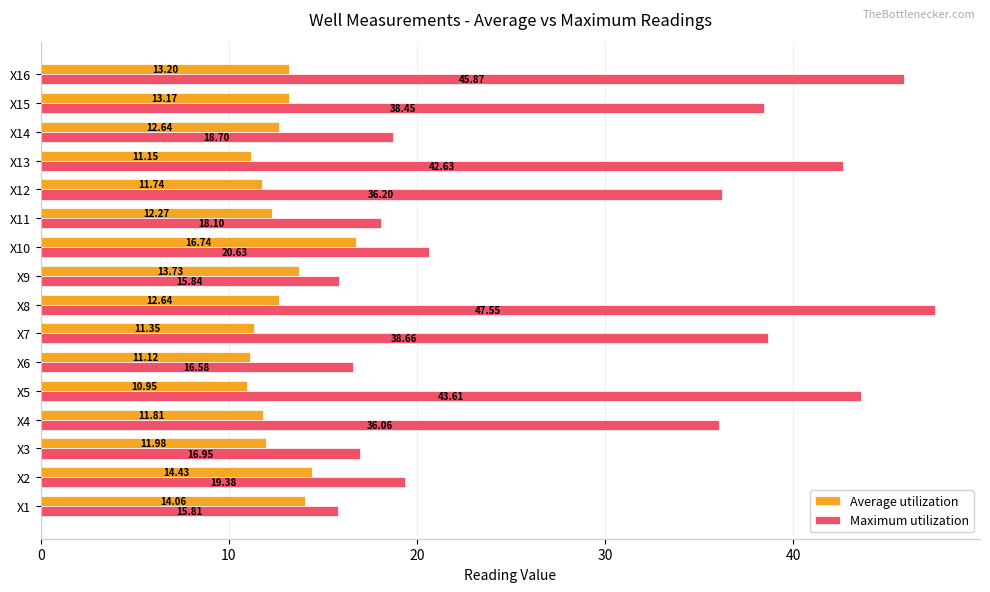

List the series in order of their peak value, highest first.

Maximum utilization, Average utilization